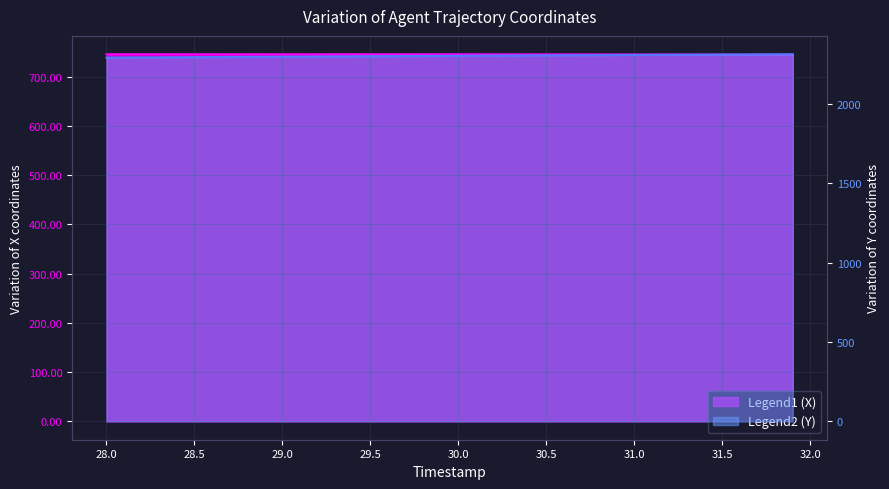

Is the value of X at 31.5 greater than the value of Y at 39?

No